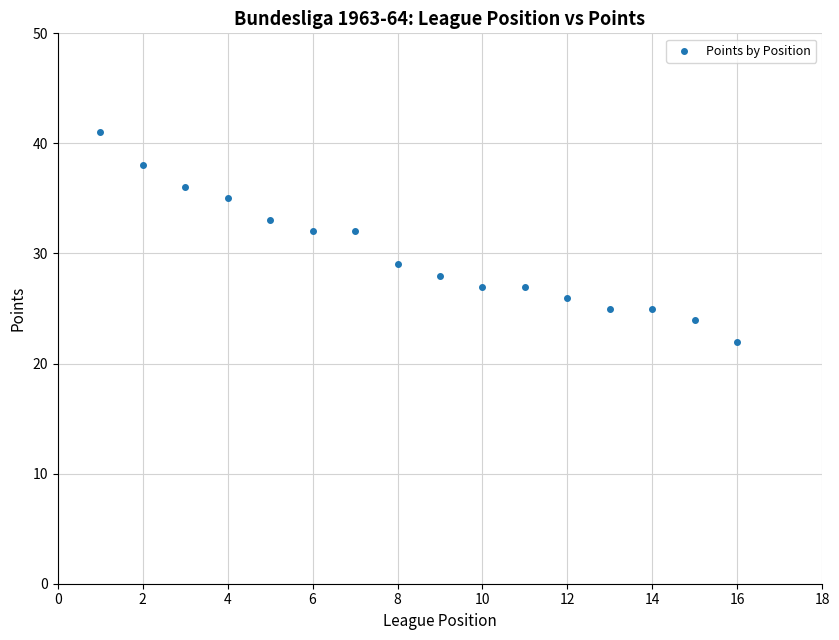

What is the range of X values (max minus min)?

15